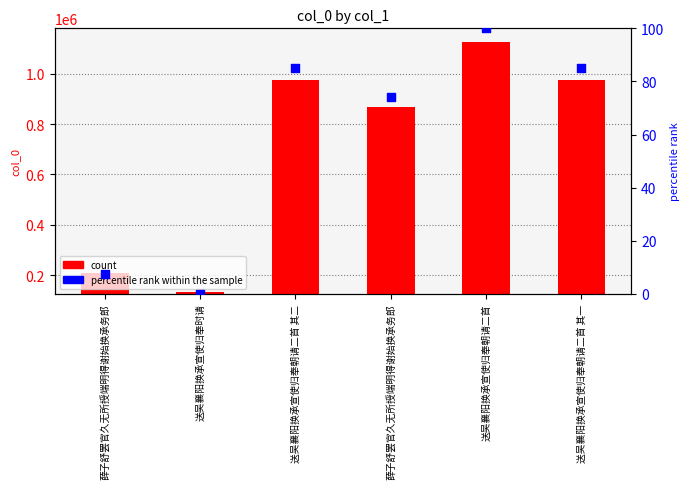

Which series has the widest spread of Y values?

count